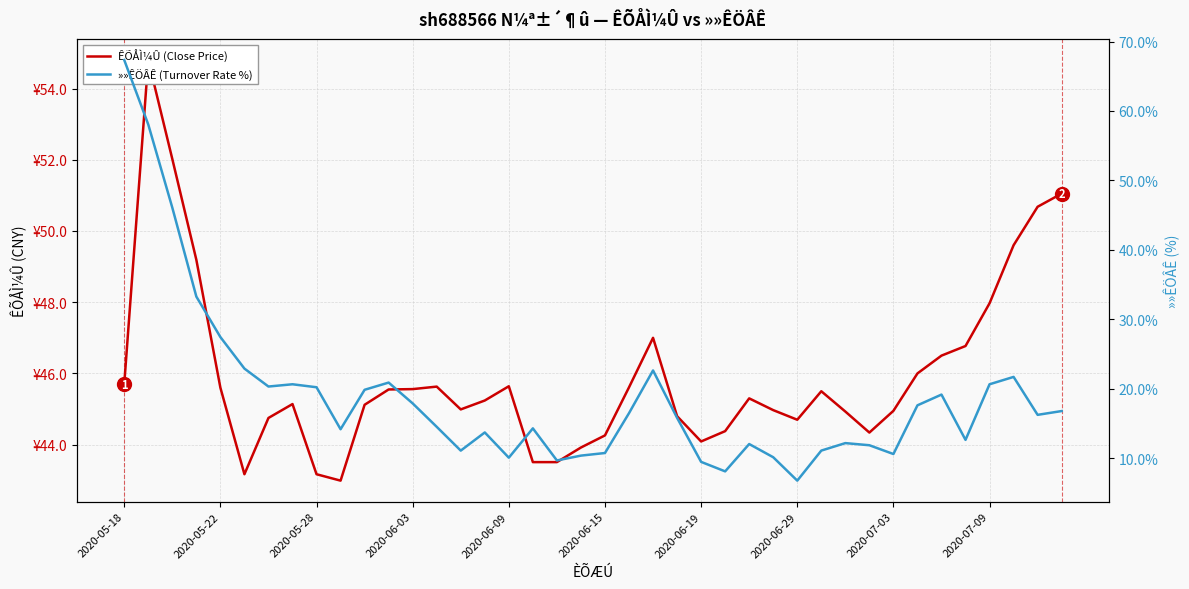

The »»ÊÖÂÊ (Turnover Rate %) series shows 20.8 at 15. True or false?

False